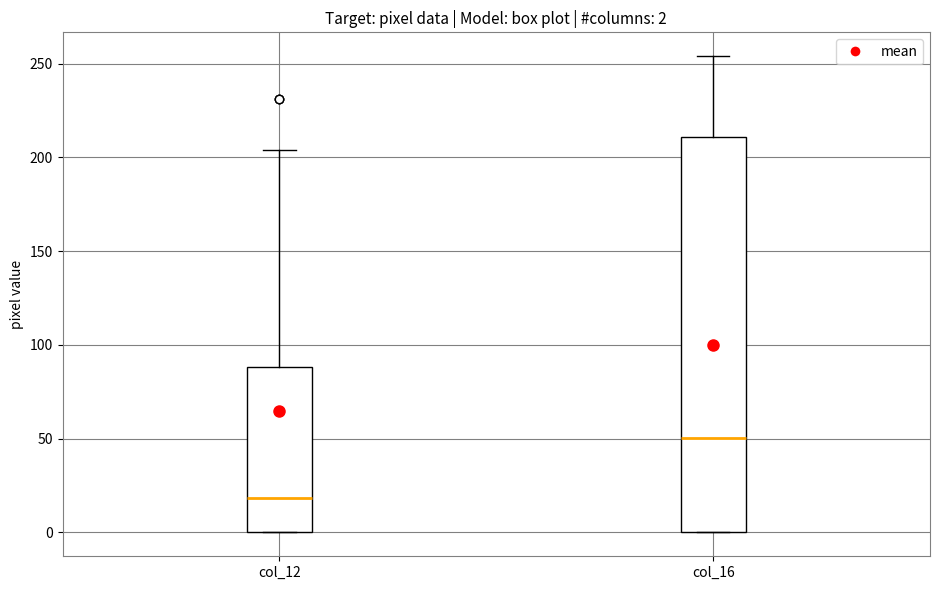

Which box's median line is the lowest?

col_12